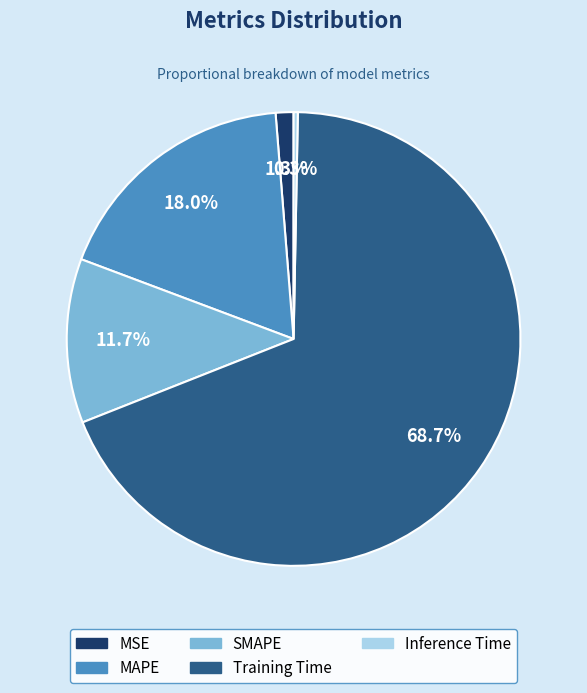

What percentage do MAPE and Training Time together represent?

86.7%